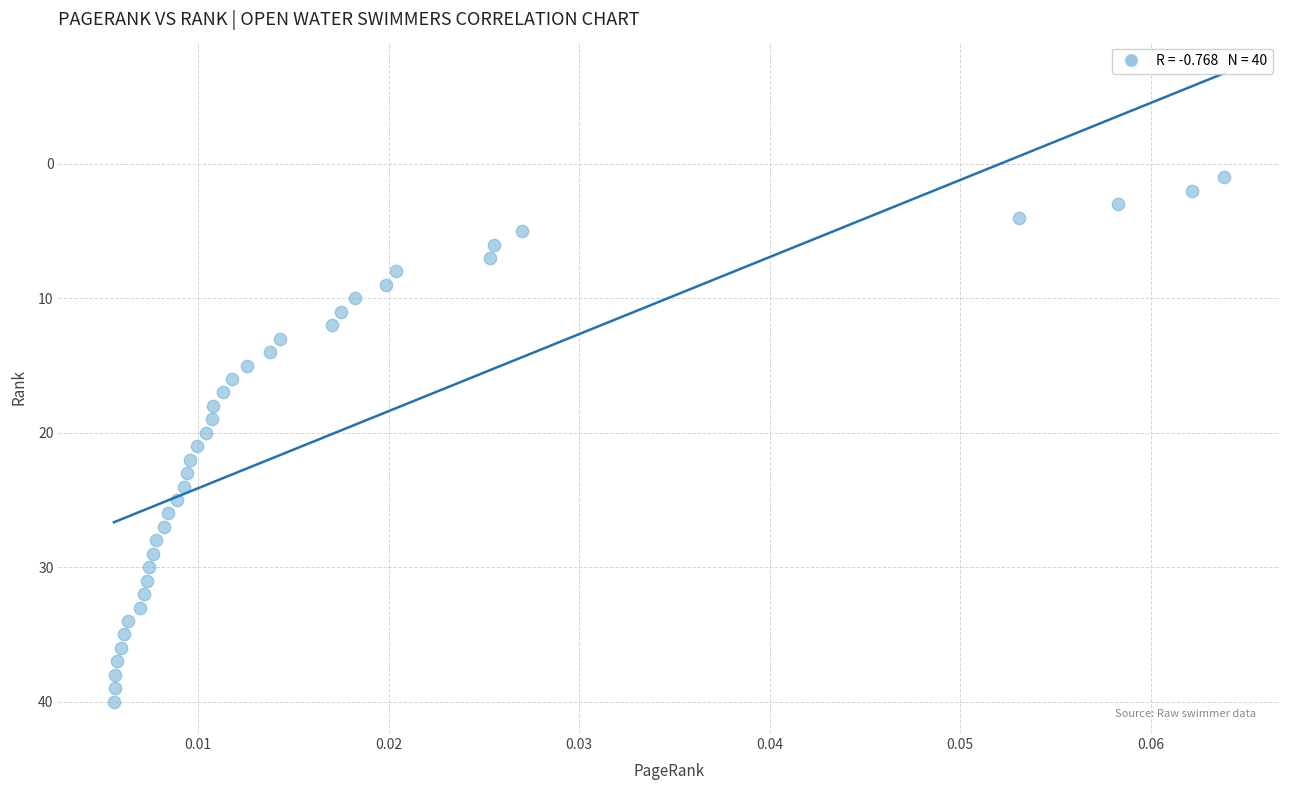

What is the range of Y values (max minus min)?

39